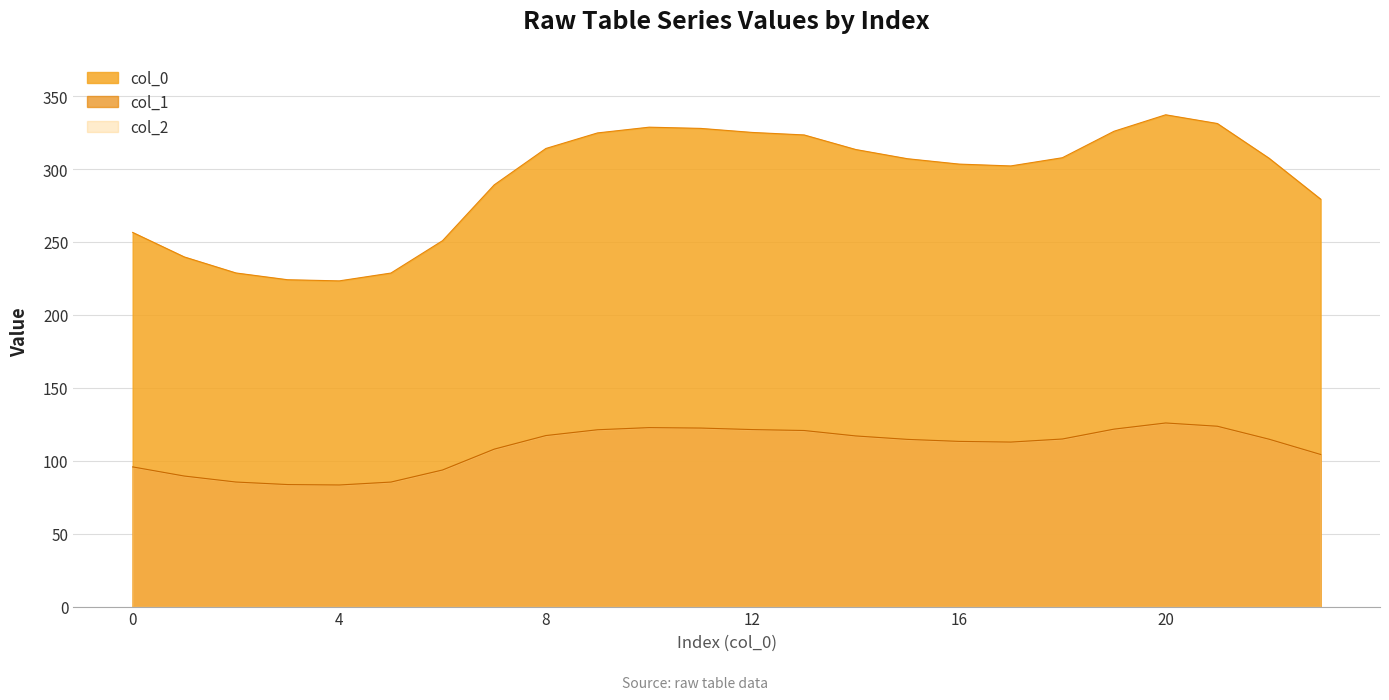

Which series changed the most between 11 and 21?

col_1